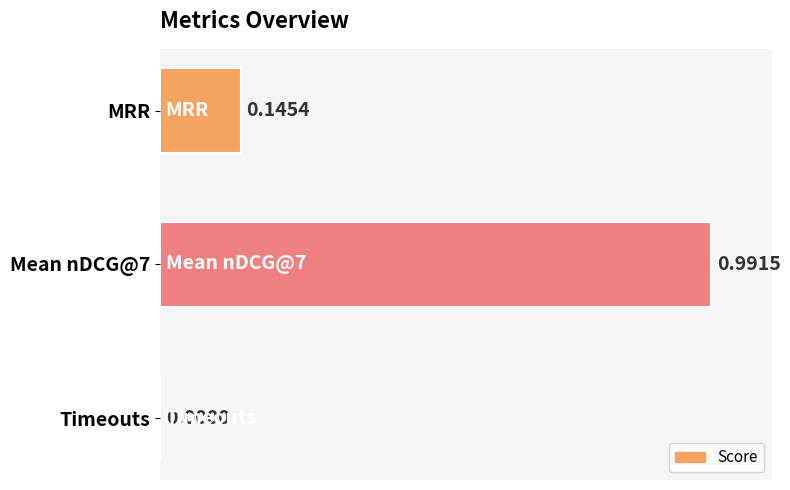

What is the sum of all values?

1.1